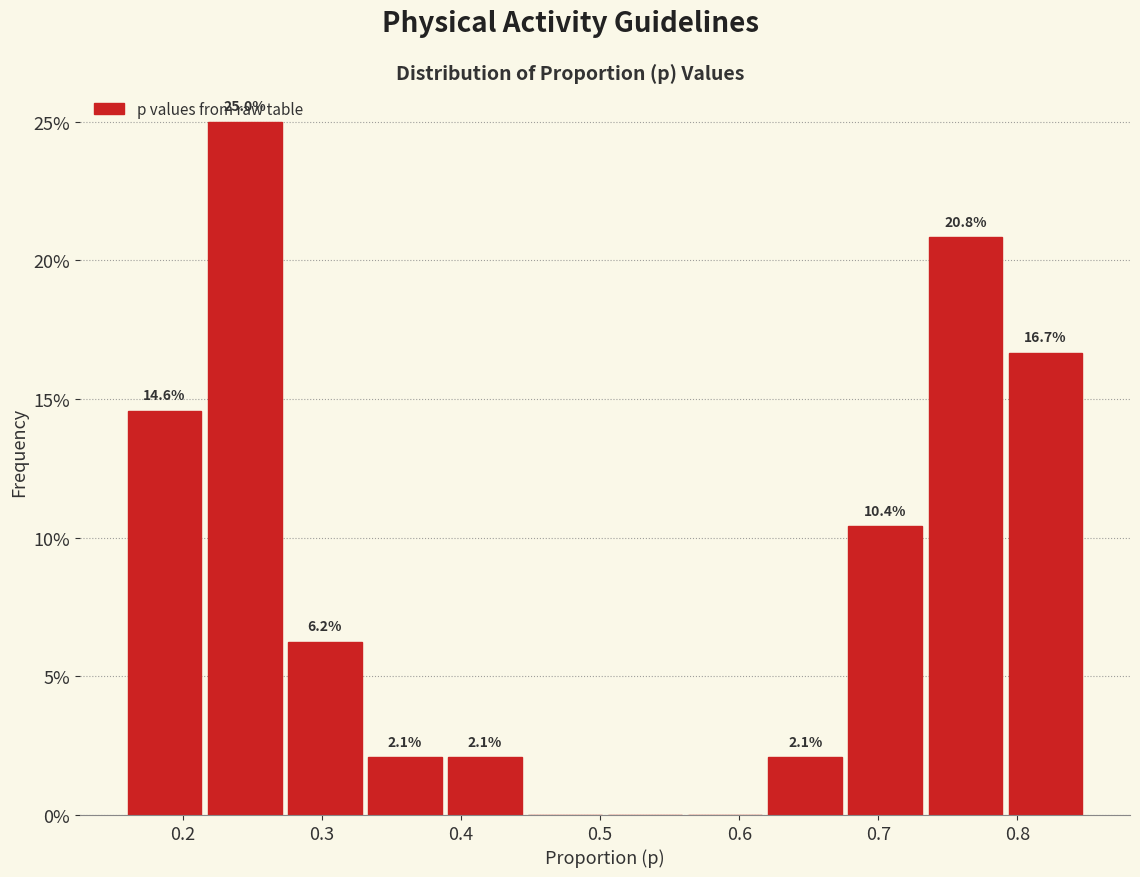

Which range on the x-axis has the tallest bar?

0.22 to 0.27